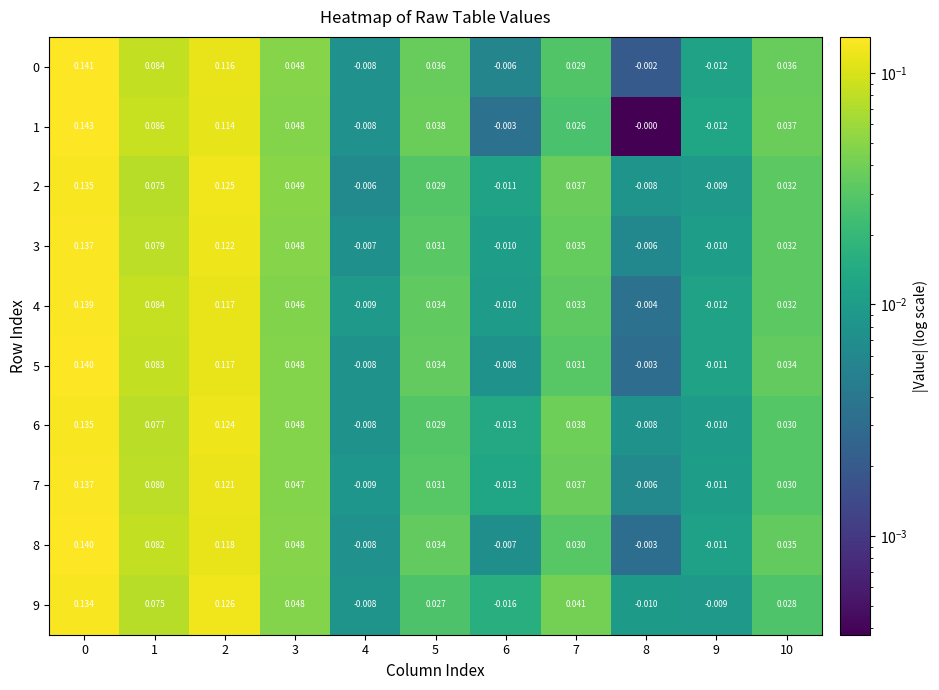

Is the value of 1 at 5 greater than the value of 3 at 10?

Yes